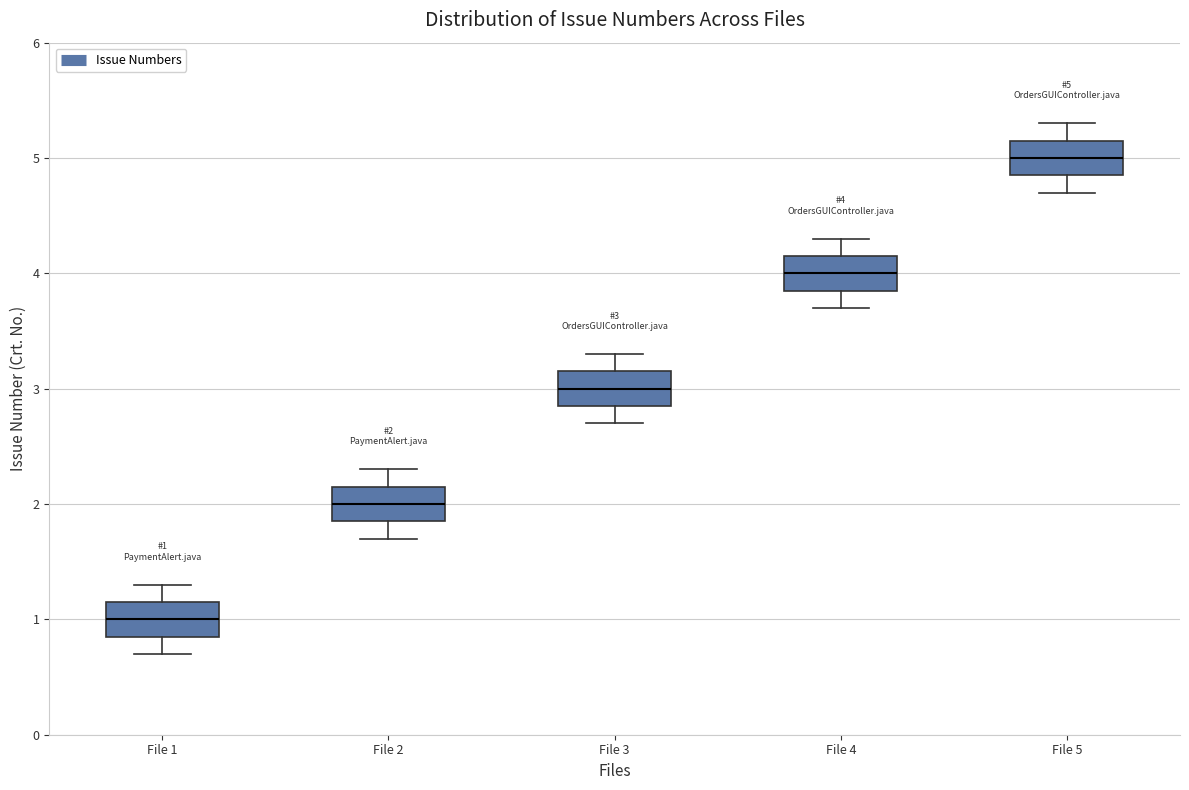

Which box's median line is the highest?

File 5